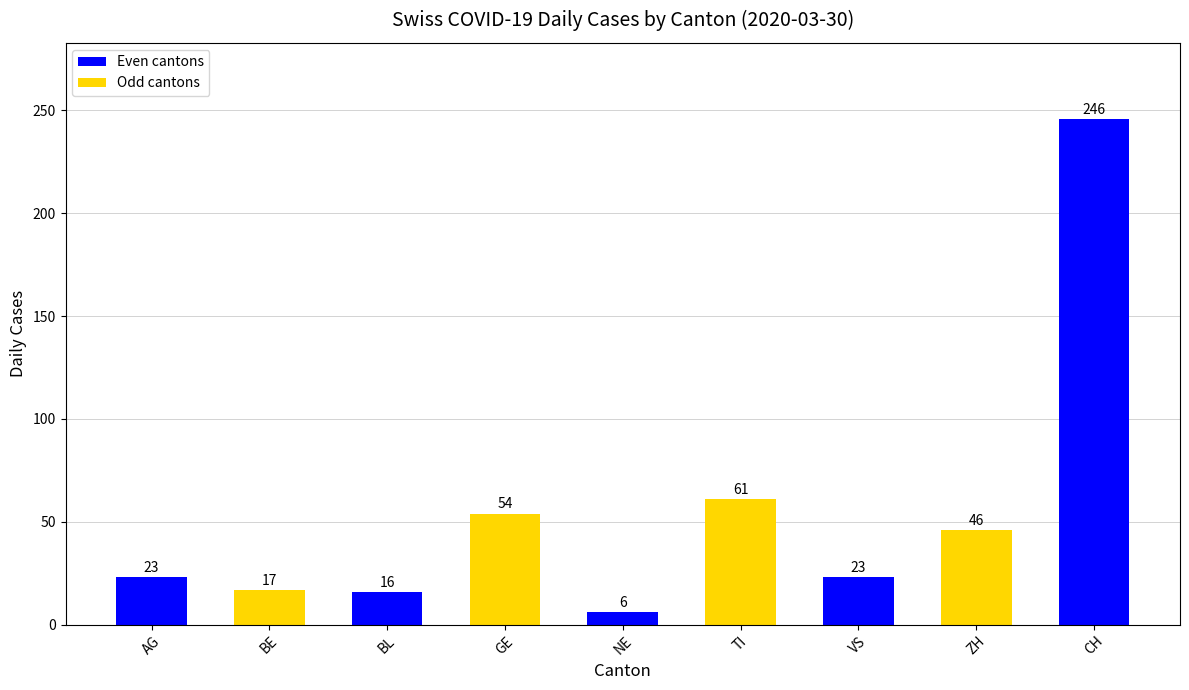

Reading left to right, transcribe all the data shown in this chart.

23	17	16	54	6	61	23	46	246